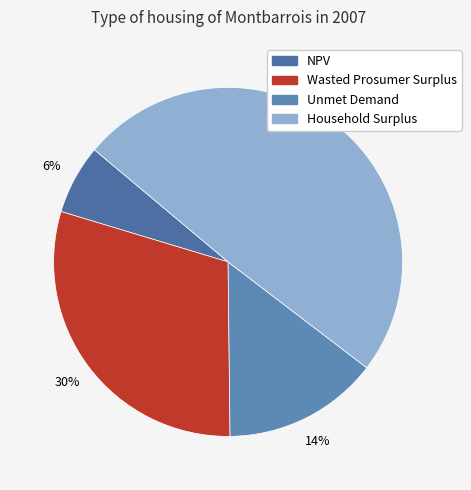

Which category has the biggest portion of the pie?

Household Surplus